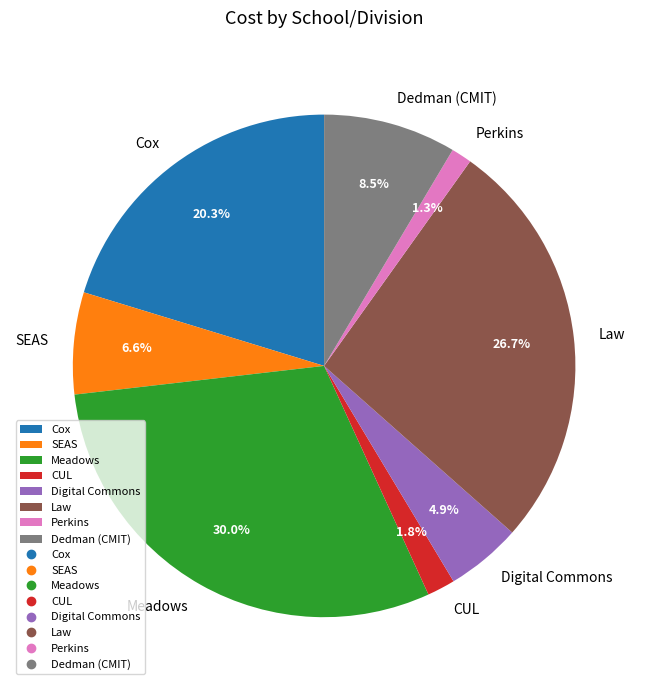

To the nearest percent, what is the difference between the Digital Commons and SEAS slice percentages?

2%